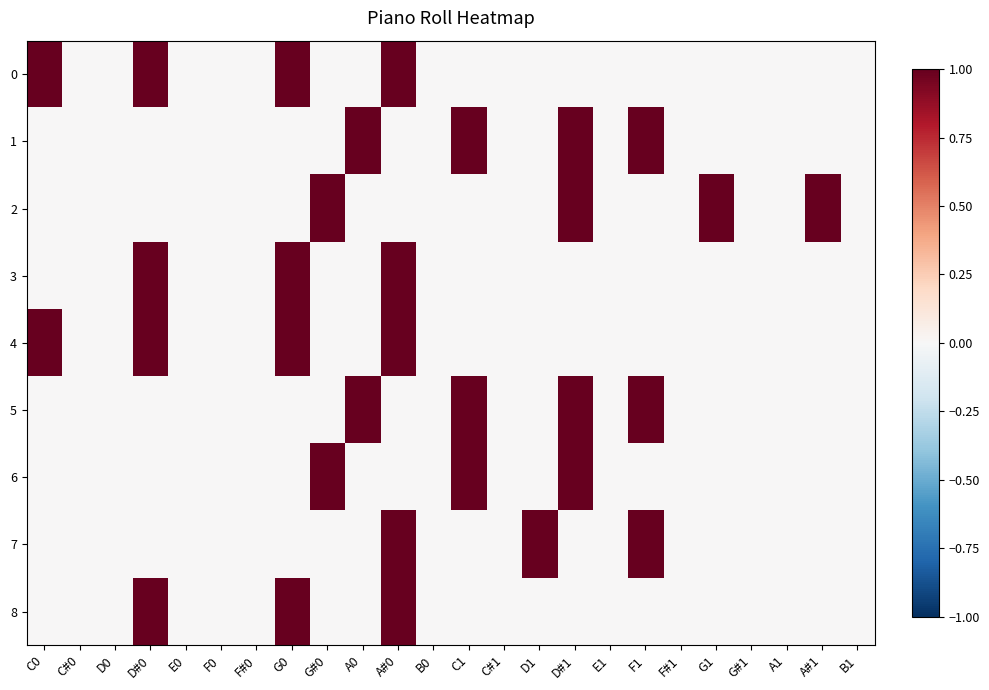

Between A0 and D#1, which is larger?

A0